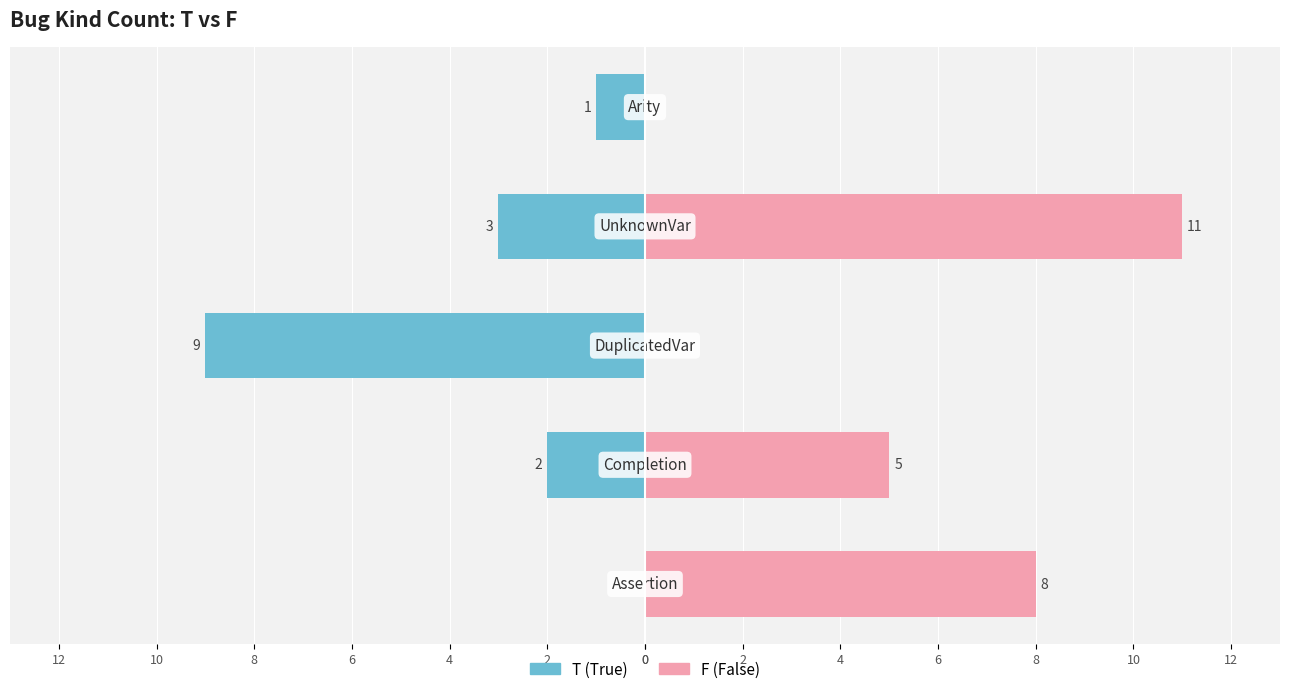

Reading left to right, list all the values displayed in this chart.

T (True): 0	-2	-9	-3	-1
F (False): 8	5	0	11	0